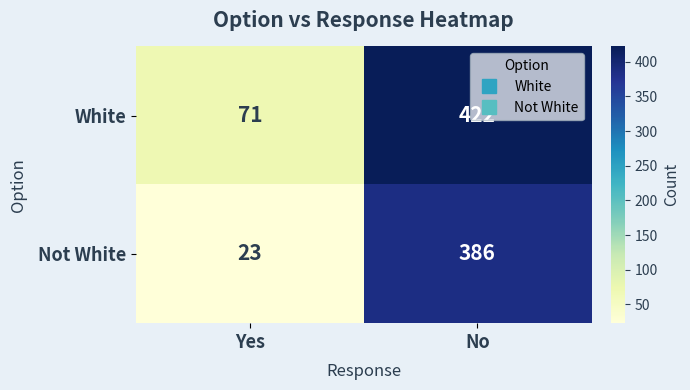

The value of Not White at No is 386. True or false?

True